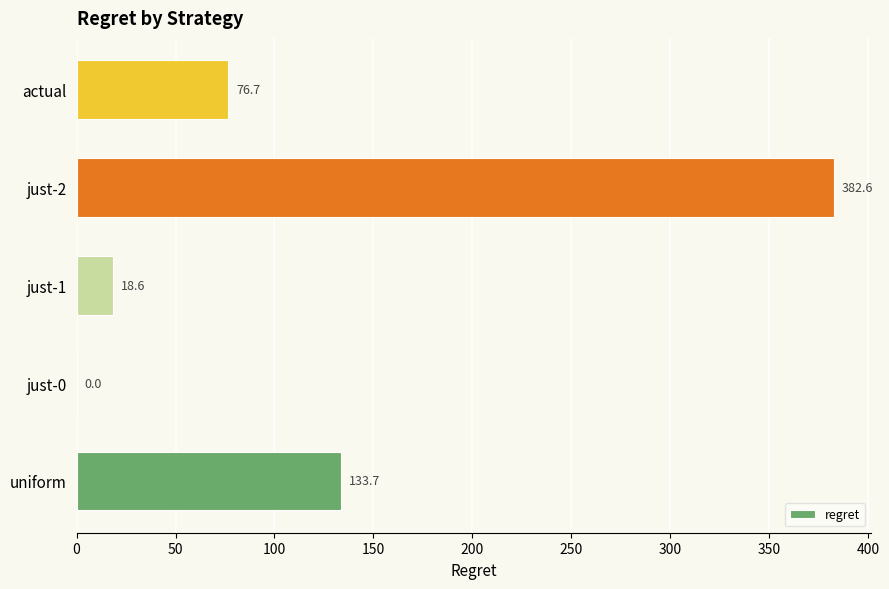

Are the bars horizontal?

Yes